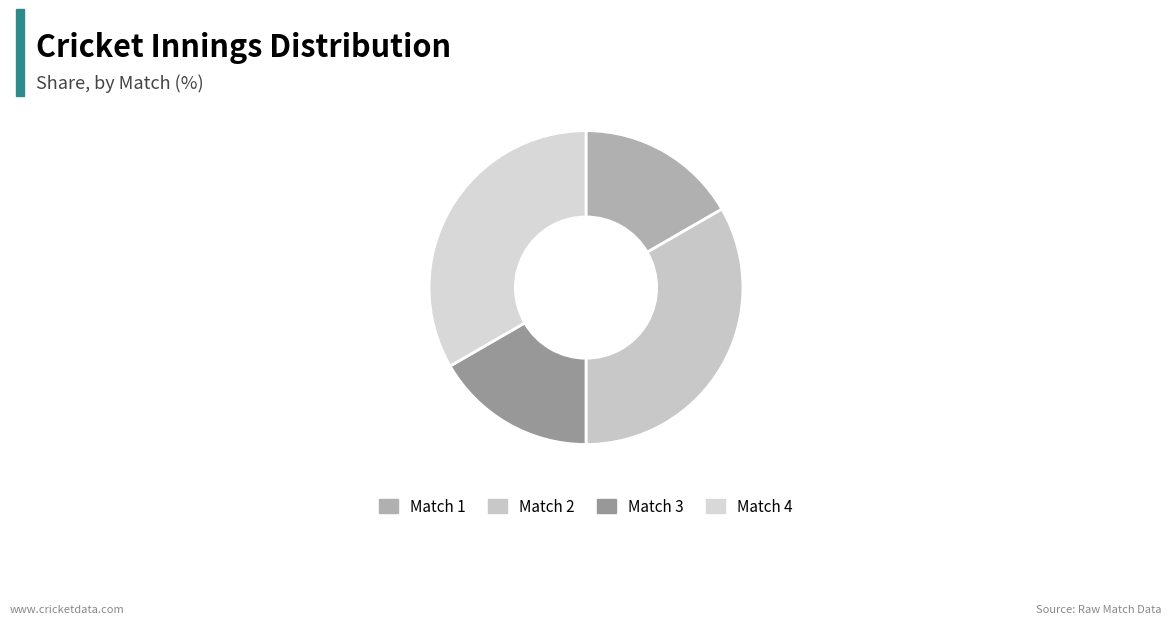

Count the number of slices in the pie.

4